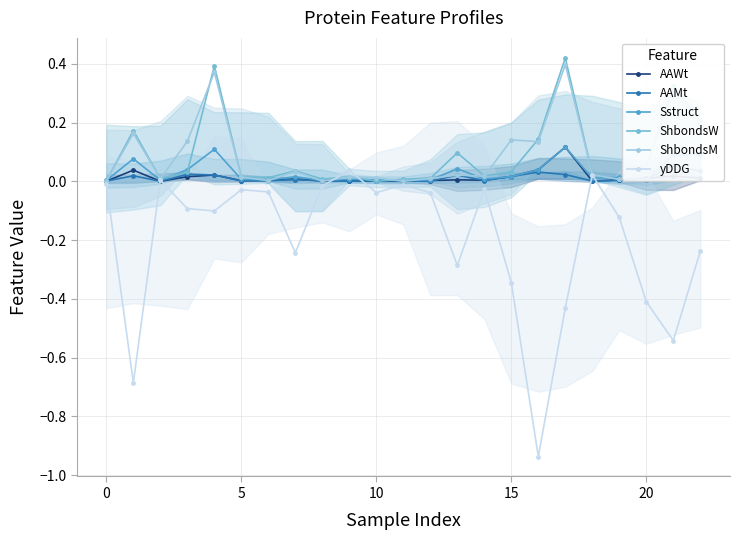

Is it true that Sstruct equals 0.0 at 20?

True